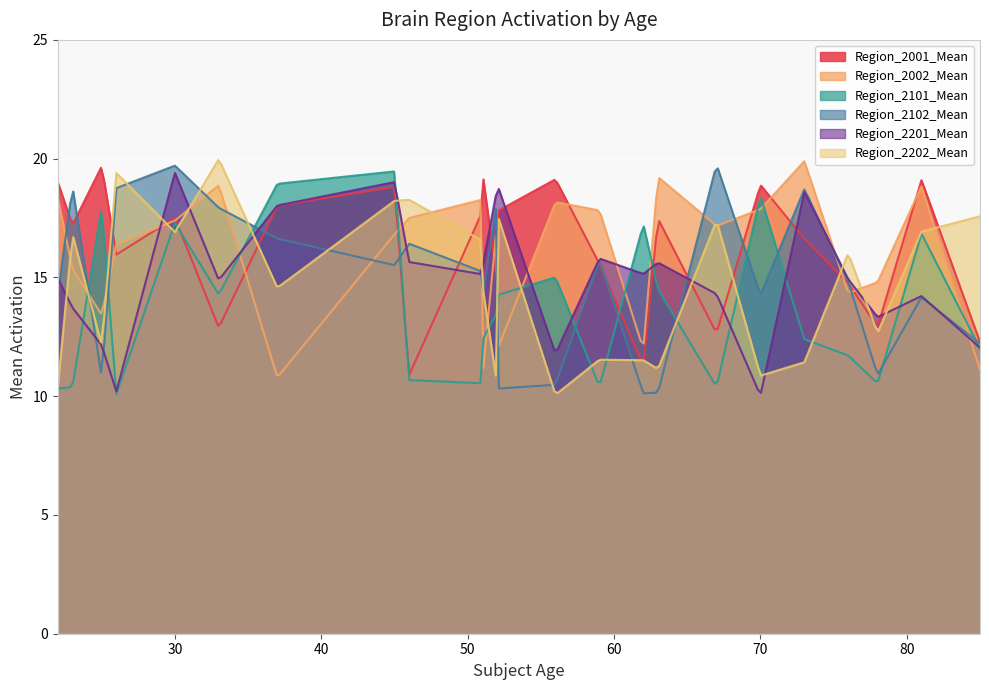

Which series has the widest spread of values?

Region_2202_Mean